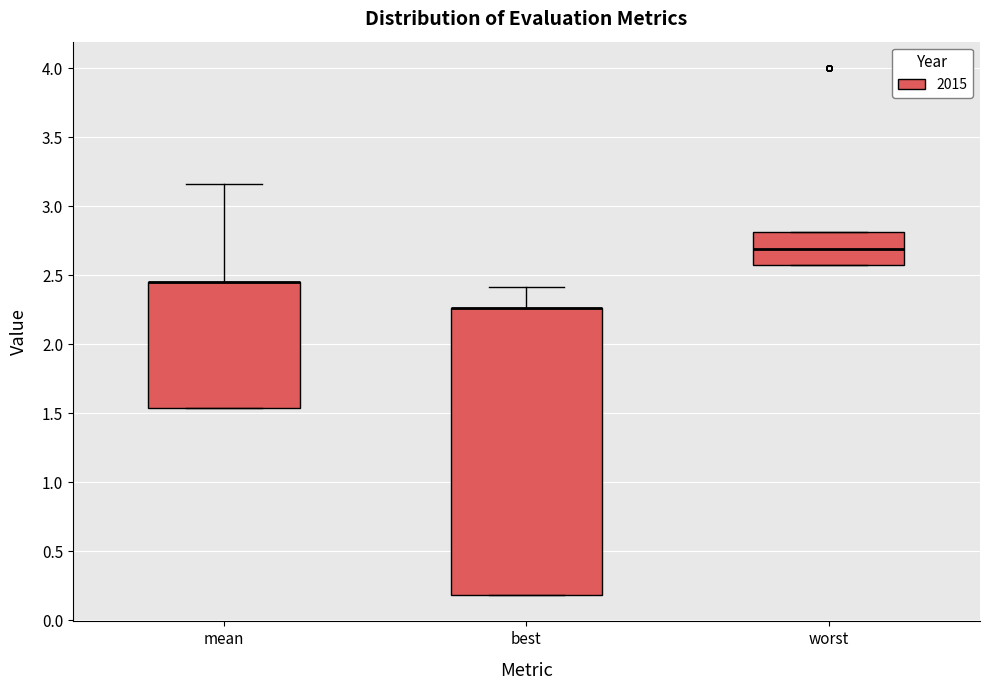

Which box is the tallest, from its lower edge to its upper edge?

best